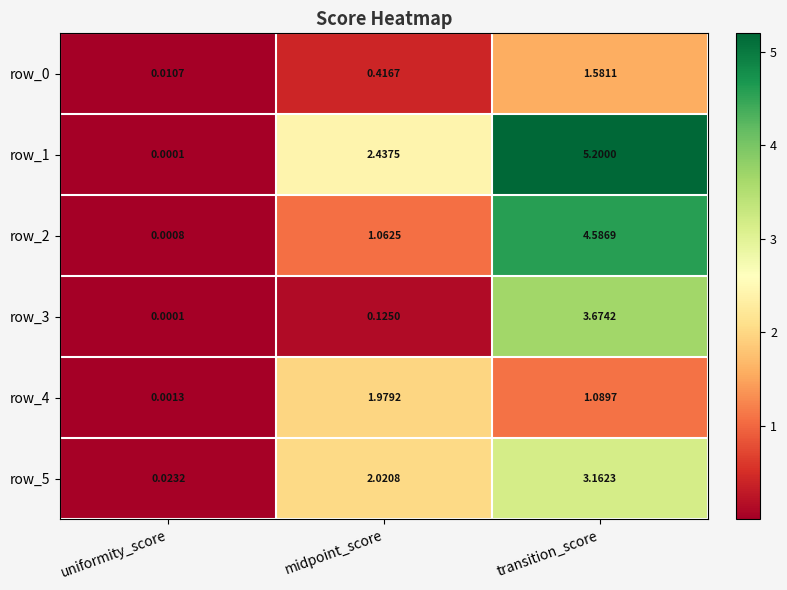

What is the difference between the highest and lowest values at midpoint_score?

2.3